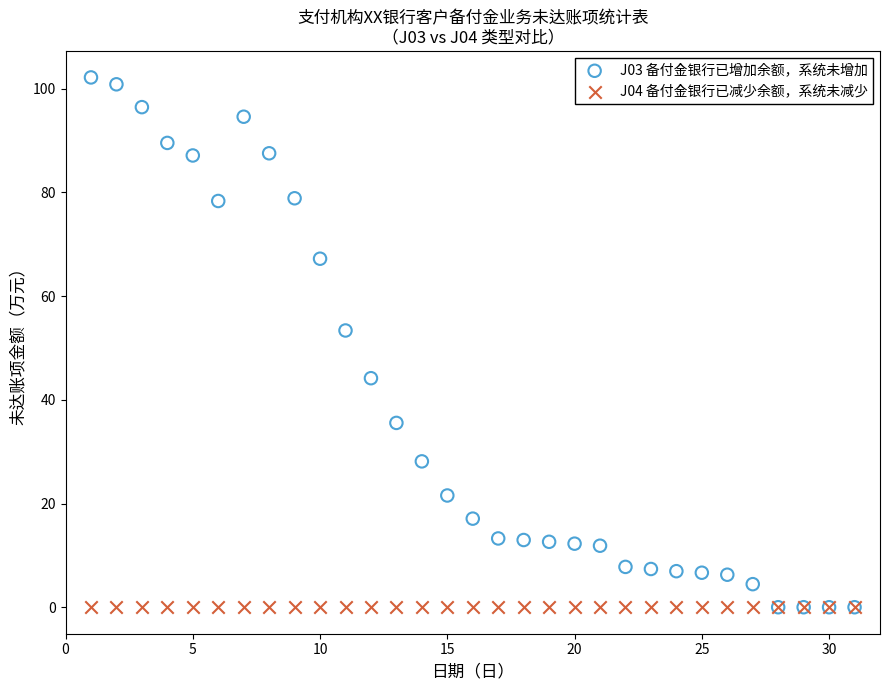

Which series reaches the maximum Y coordinate?

J03 备付金银行已增加余额，系统未增加